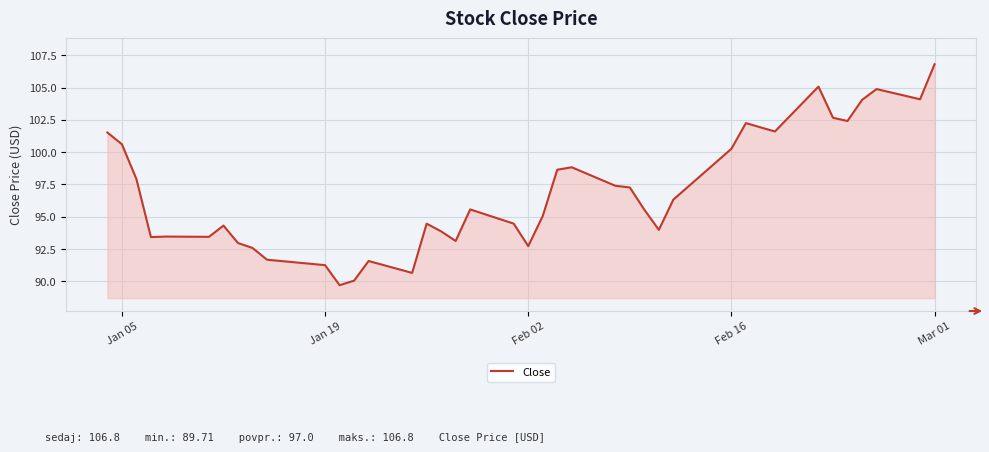

What is the maximum value shown in the chart?

106.8